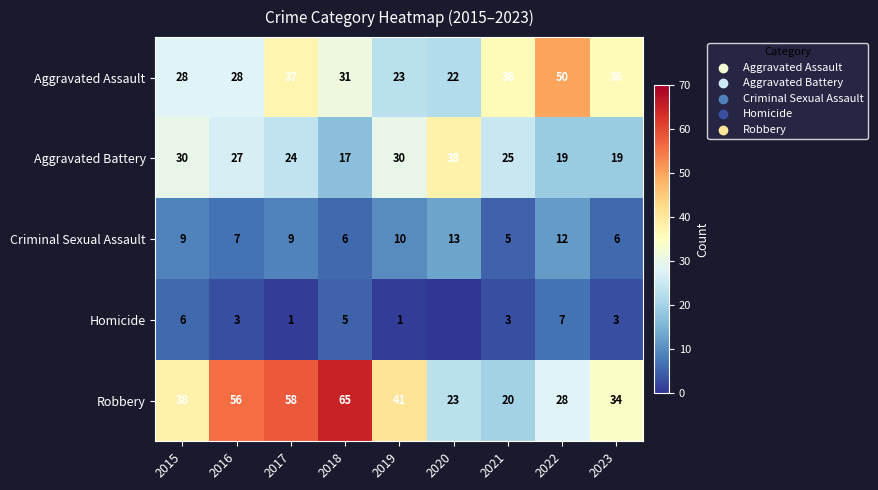

Is the value of Aggravated Assault at 2020 greater than the value of Robbery at 2019?

No